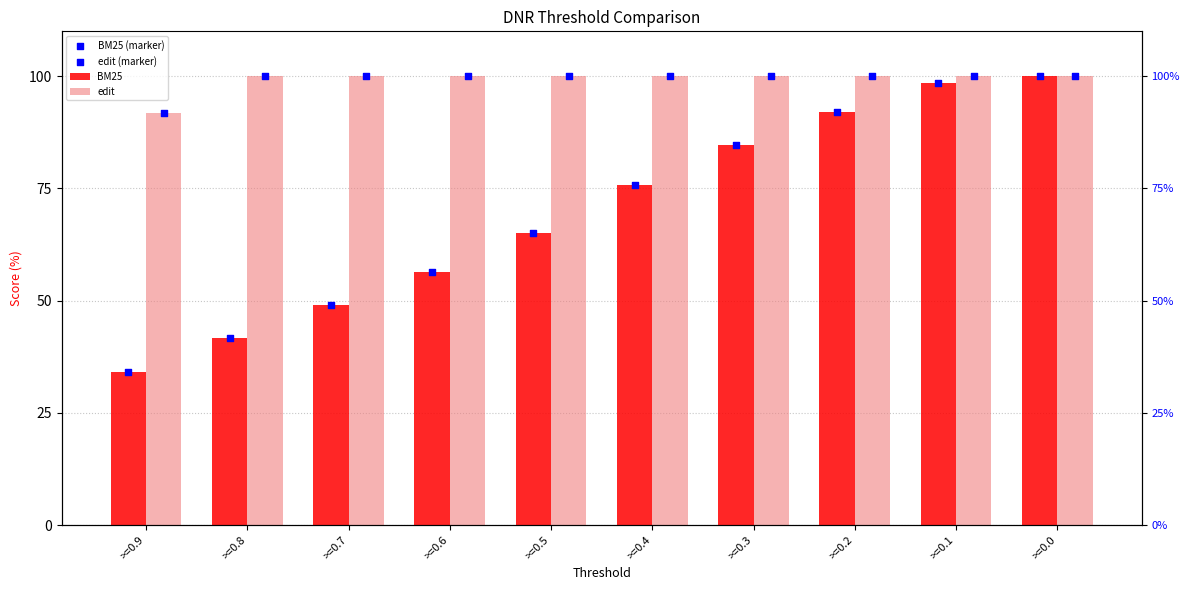

Which series has the largest Y range (max minus min)?

BM25